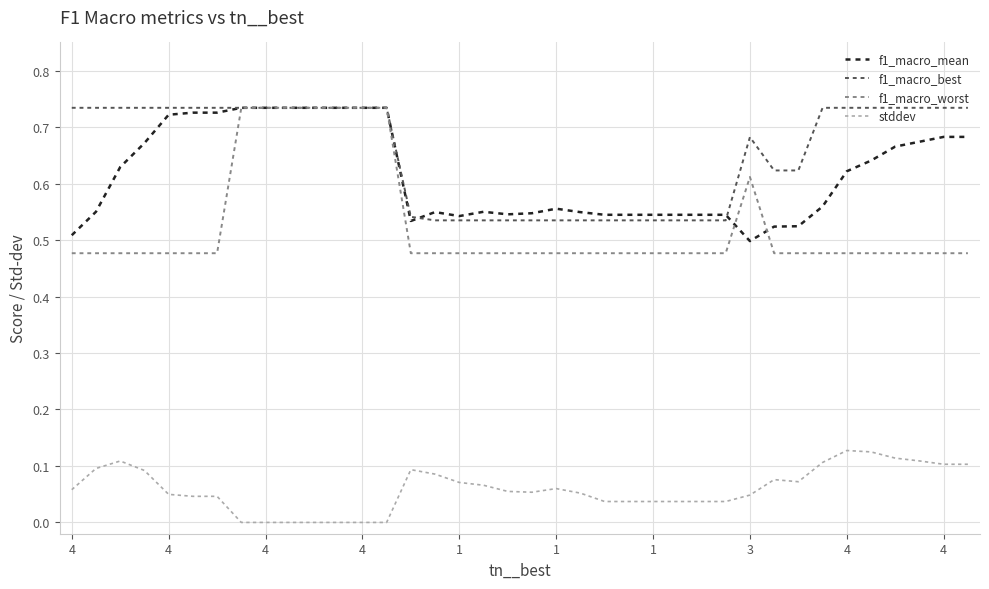

Is this an area chart (filled region under the line)?

No